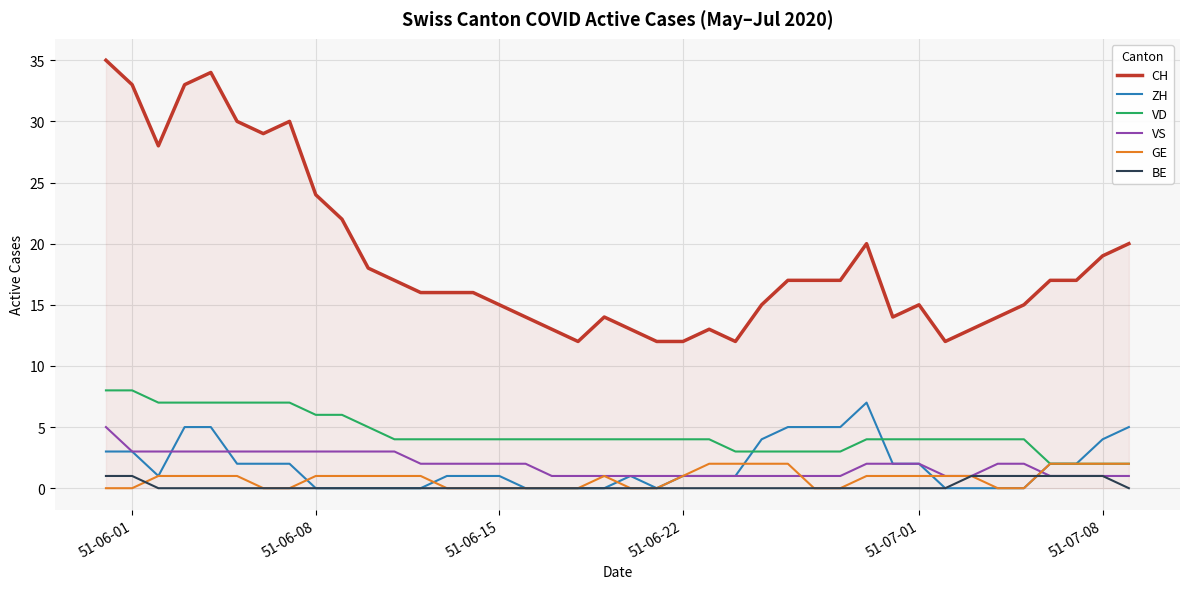

Which series has the widest spread of values?

CH